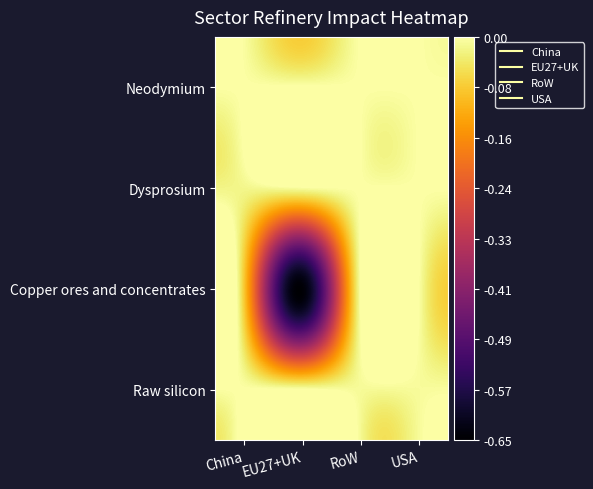

Reading left to right, extract all data points from this chart.

Neodymium: China=0.0	EU27+UK=0.0	RoW=0.0	USA=0.0
Dysprosium: China=-0.0	EU27+UK=0.0	RoW=0.0	USA=0.0
Copper ores and concentrates: China=-0.1	EU27+UK=-0.6	RoW=0.0	USA=0.0
Raw silicon: China=0.0	EU27+UK=0.0	RoW=-0.0	USA=-0.0